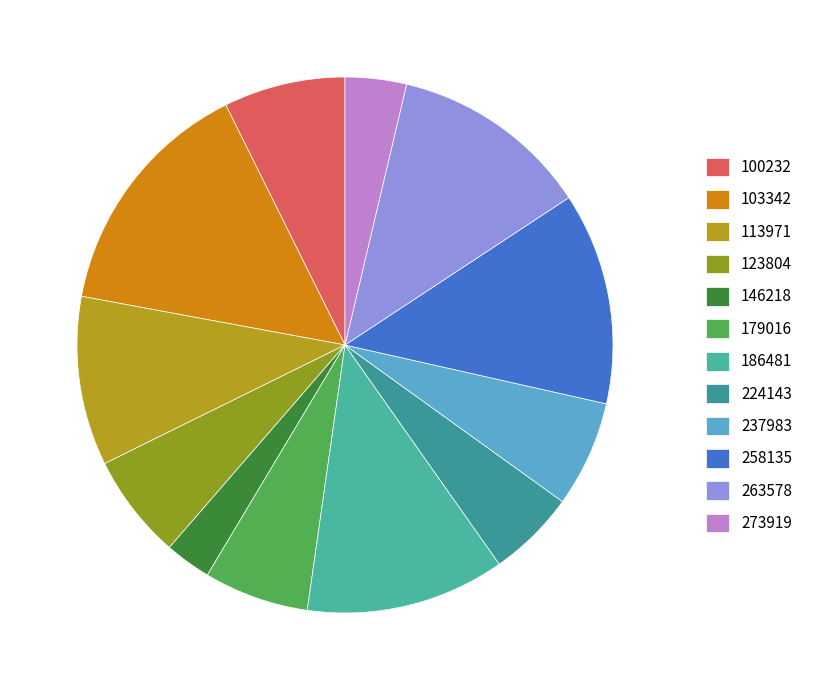

What is the largest slice in the pie chart?

103342